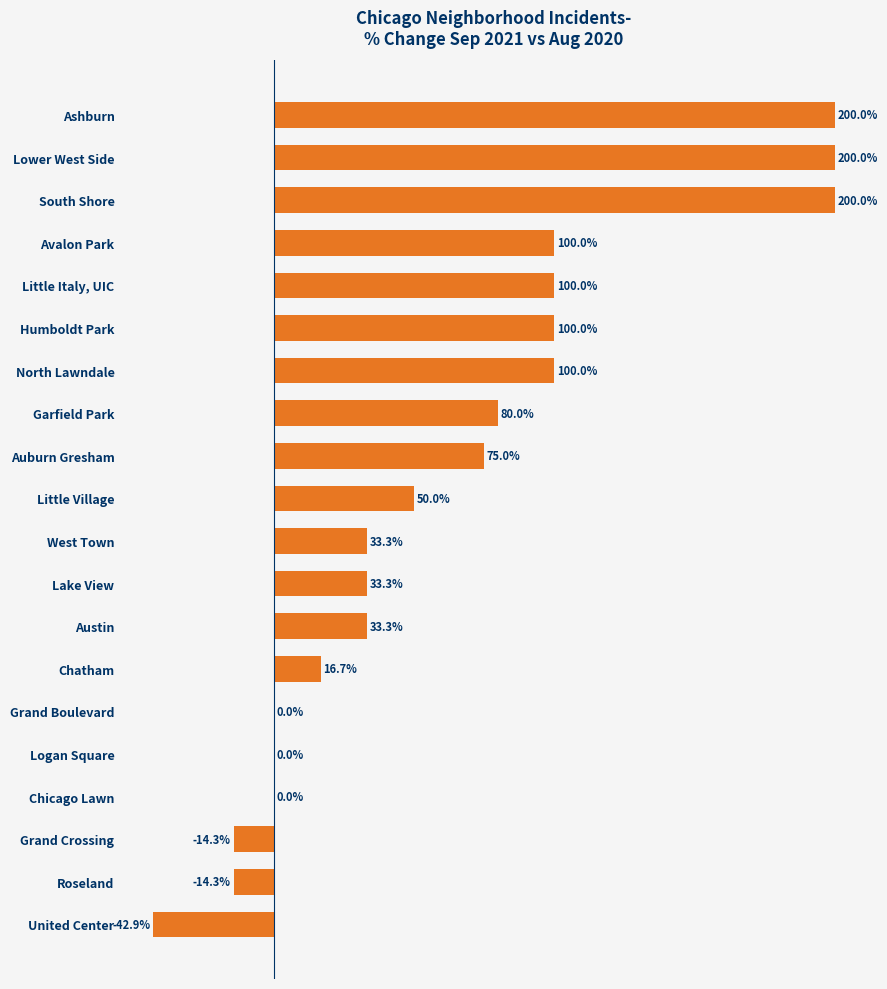

Where is the data nearest to the value 78?

Garfield Park